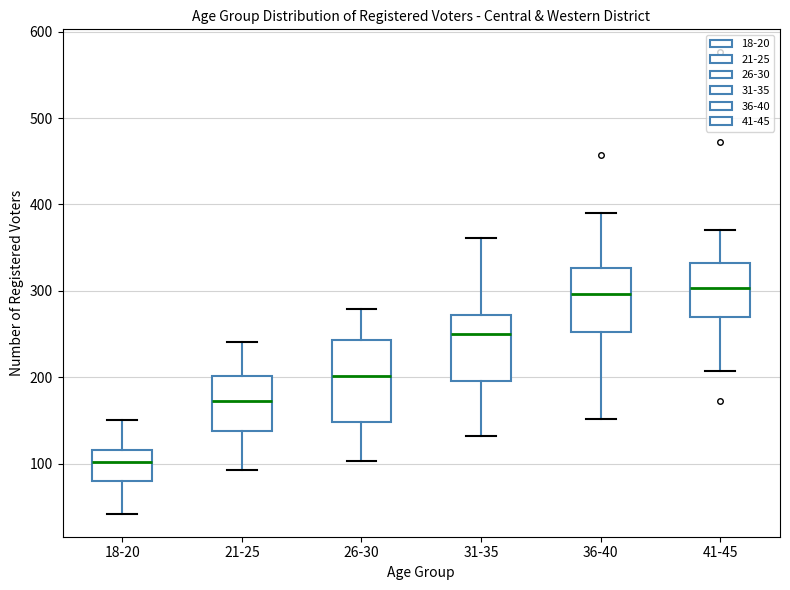

Comparing the boxes themselves (not the whiskers), which one is the tallest?

26-30